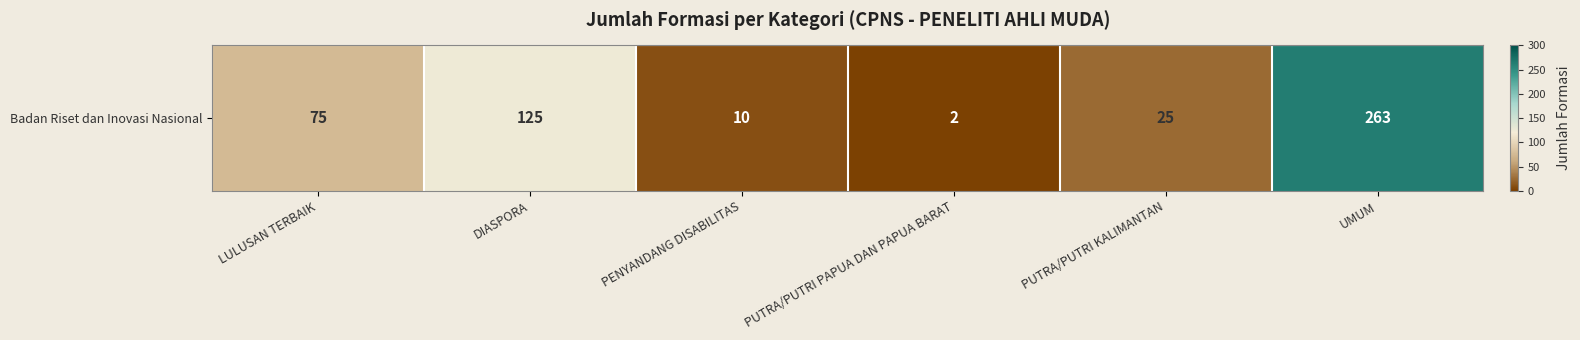

Reading left to right, extract all data points from this chart.

LULUSAN TERBAIK=75	DIASPORA=125	PENYANDANG DISABILITAS=10	PUTRA/PUTRI PAPUA DAN PAPUA BARAT=2	PUTRA/PUTRI KALIMANTAN=25	UMUM=263